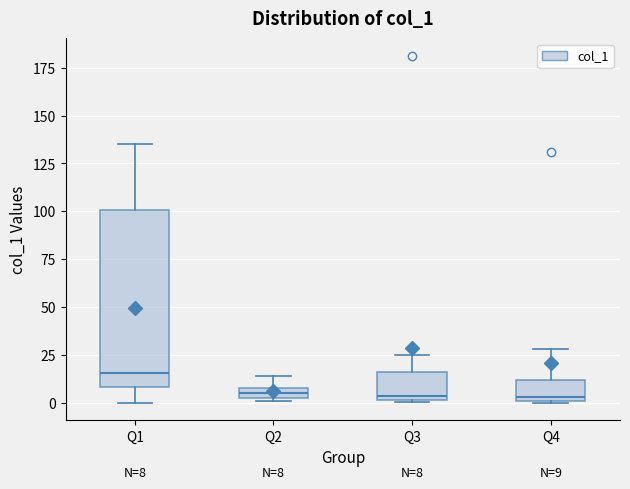

Comparing the boxes themselves (not the whiskers), which one is the tallest?

Q1